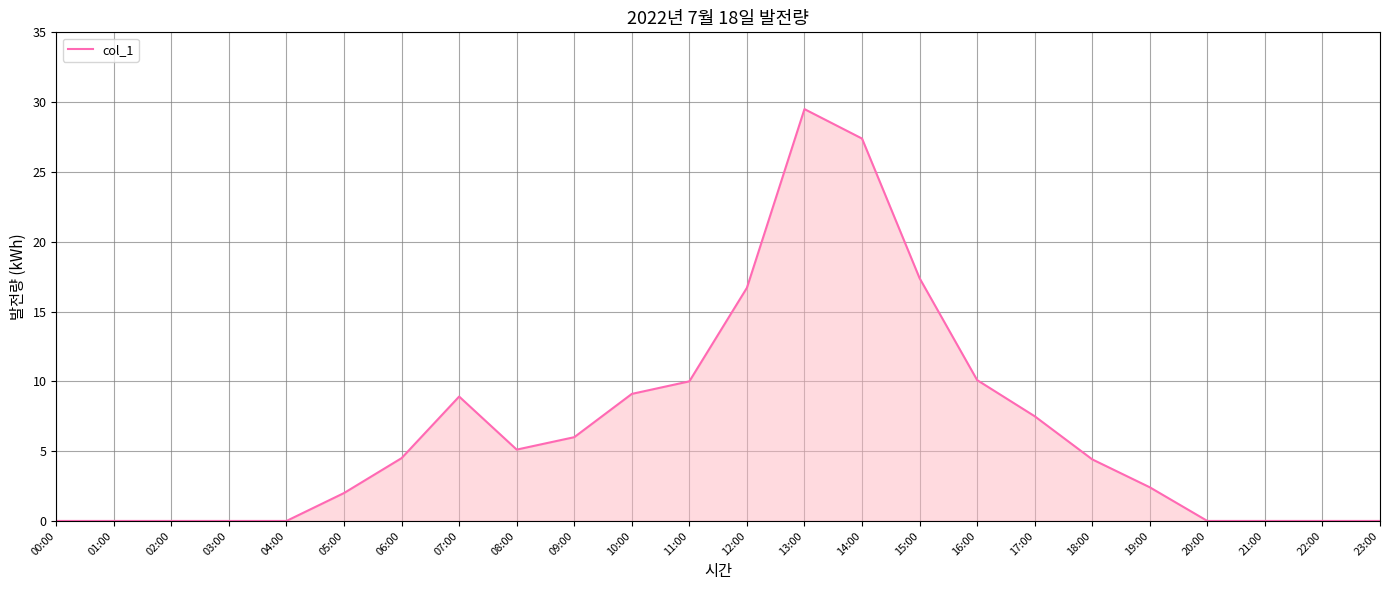

What is the difference between the maximum and minimum values?

29.5